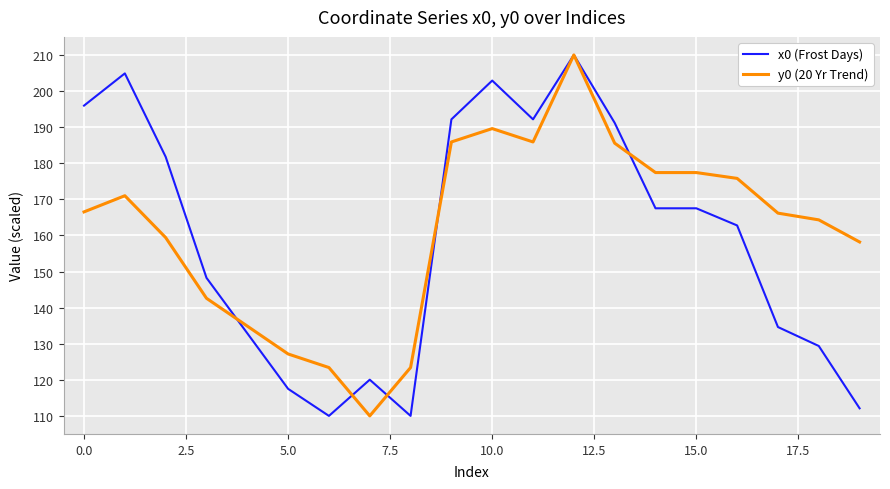

What are all the series names shown in the legend?

x0 (Frost Days), y0 (20 Yr Trend)